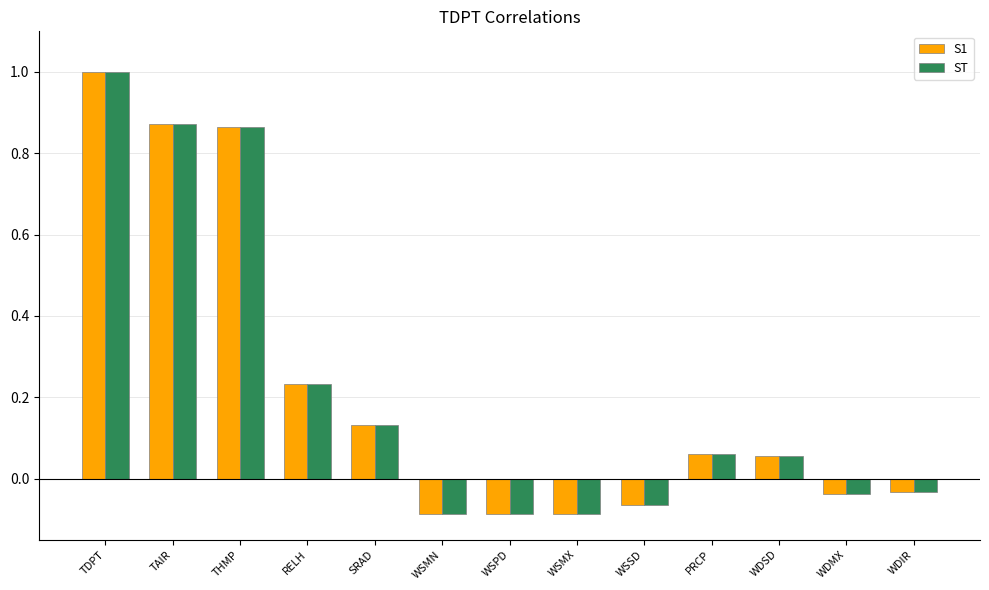

What is the total value across all series at TDPT?

2.0